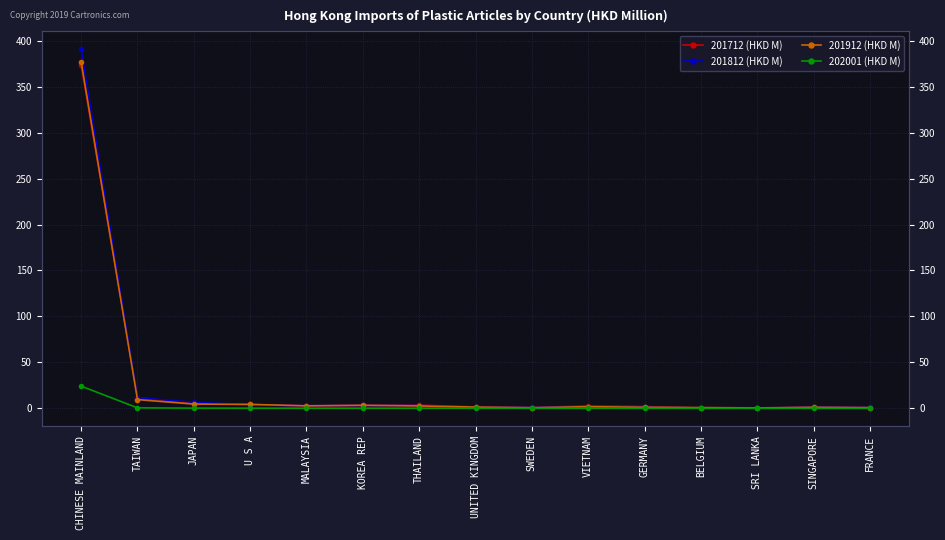

Reading left to right, transcribe all the data shown in this chart.

201712 (HKD M): CHINESE MAINLAND=373.9	TAIWAN=11.6	JAPAN=5.2	U S A=4.2	MALAYSIA=2.7	KOREA REP=3.3	THAILAND=3.5	UNITED KINGDOM=1.5	SWEDEN=0.9	VIETNAM=2.5	GERMANY=1.9	BELGIUM=0.4	SRI LANKA=0.1	SINGAPORE=1.2	FRANCE=0.8
201812 (HKD M): CHINESE MAINLAND=390.7	TAIWAN=11.7	JAPAN=6.6	U S A=3.8	MALAYSIA=2.9	KOREA REP=3.2	THAILAND=3.1	UNITED KINGDOM=1.3	SWEDEN=1.0	VIETNAM=2.0	GERMANY=1.3	BELGIUM=0.6	SRI LANKA=0.1	SINGAPORE=1.5	FRANCE=0.9
201912 (HKD M): CHINESE MAINLAND=377.0	TAIWAN=9.5	JAPAN=4.7	U S A=4.3	MALAYSIA=2.8	KOREA REP=3.3	THAILAND=2.6	UNITED KINGDOM=1.4	SWEDEN=0.7	VIETNAM=1.9	GERMANY=1.2	BELGIUM=0.9	SRI LANKA=0.5	SINGAPORE=1.2	FRANCE=0.8
202001 (HKD M): CHINESE MAINLAND=24.2	TAIWAN=0.6	JAPAN=0.2	U S A=0.2	MALAYSIA=0.2	KOREA REP=0.2	THAILAND=0.2	UNITED KINGDOM=0.1	SWEDEN=0.1	VIETNAM=0.1	GERMANY=0.1	BELGIUM=0.1	SRI LANKA=0.1	SINGAPORE=0.1	FRANCE=0.0